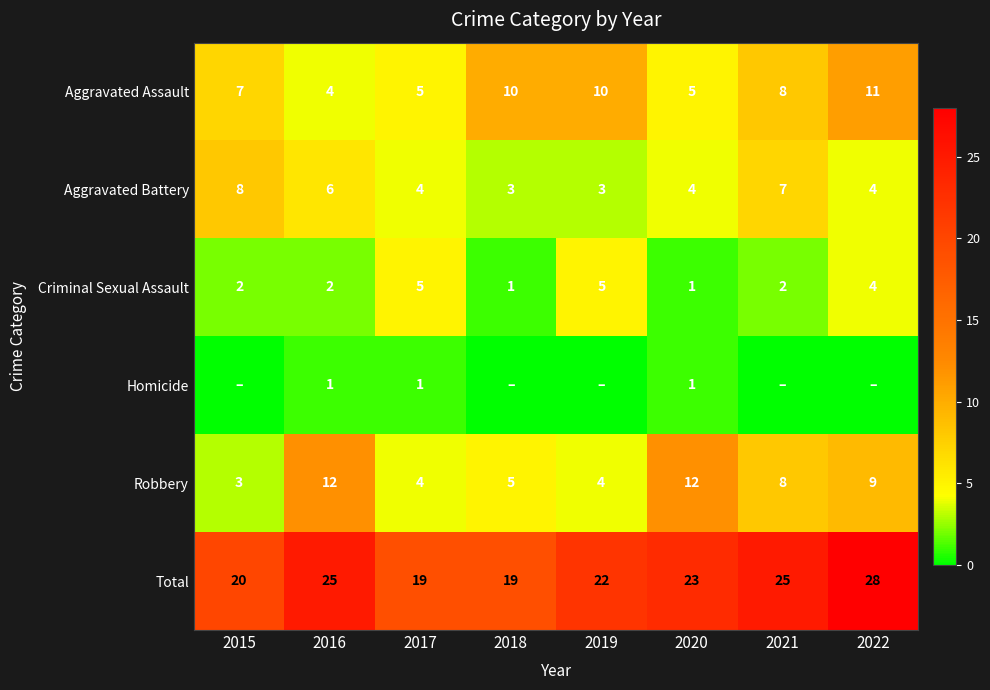

What is the highest value of the Total series?

28